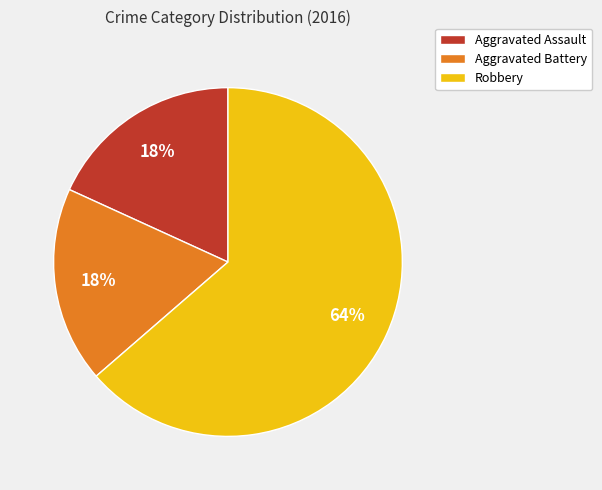

True or false: Robbery accounts for 64% of the total.

True